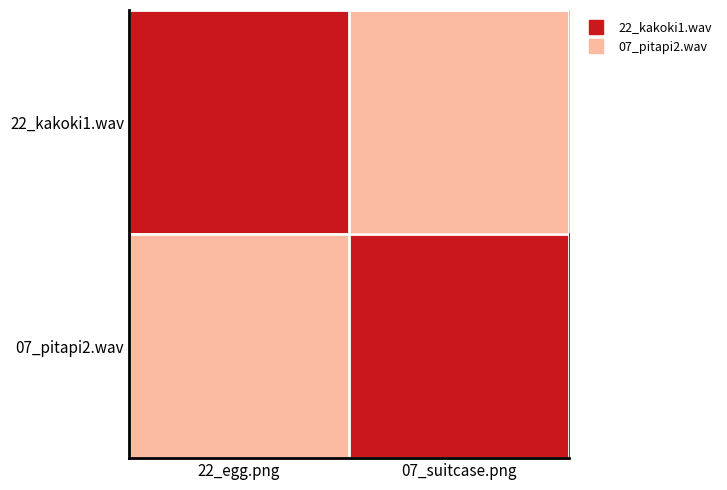

Reading right to left, list all the values displayed in this chart.

22_kakoki1.wav: 07_suitcase.png=-0.5	22_egg.png=0.5
07_pitapi2.wav: 07_suitcase.png=0.5	22_egg.png=-0.5